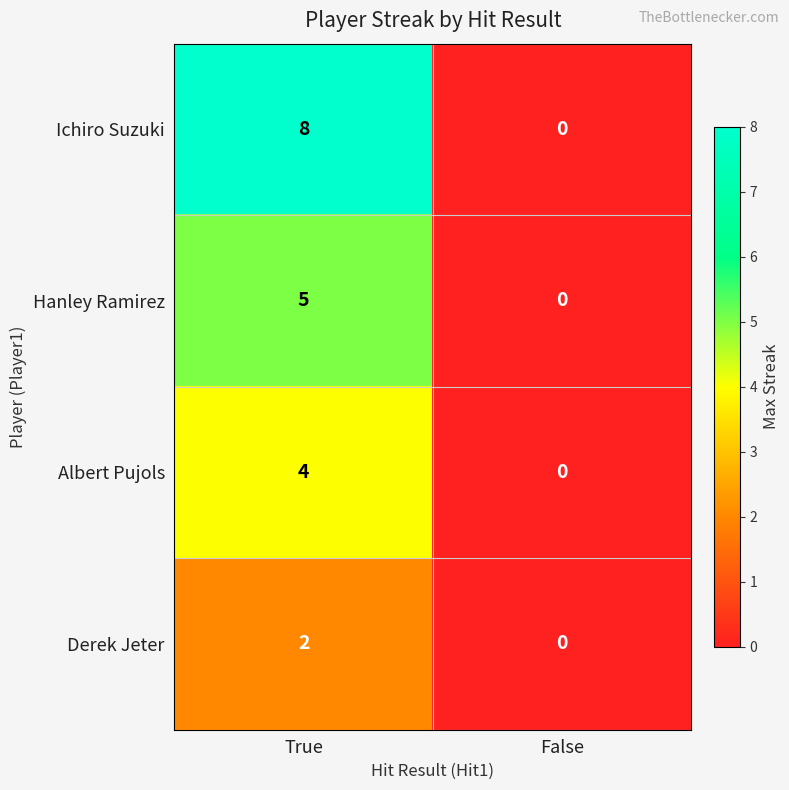

What is the maximum value for Hanley Ramirez?

5